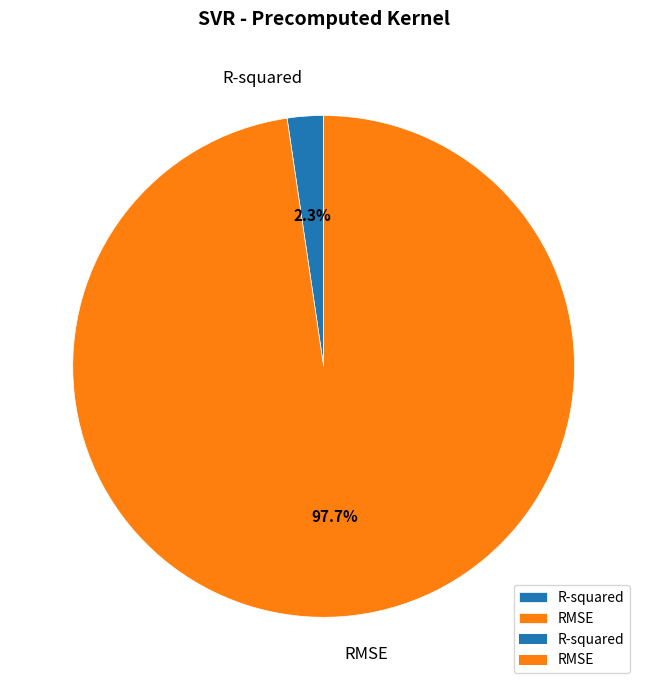

Is it true that RMSE is 98% of the pie?

True